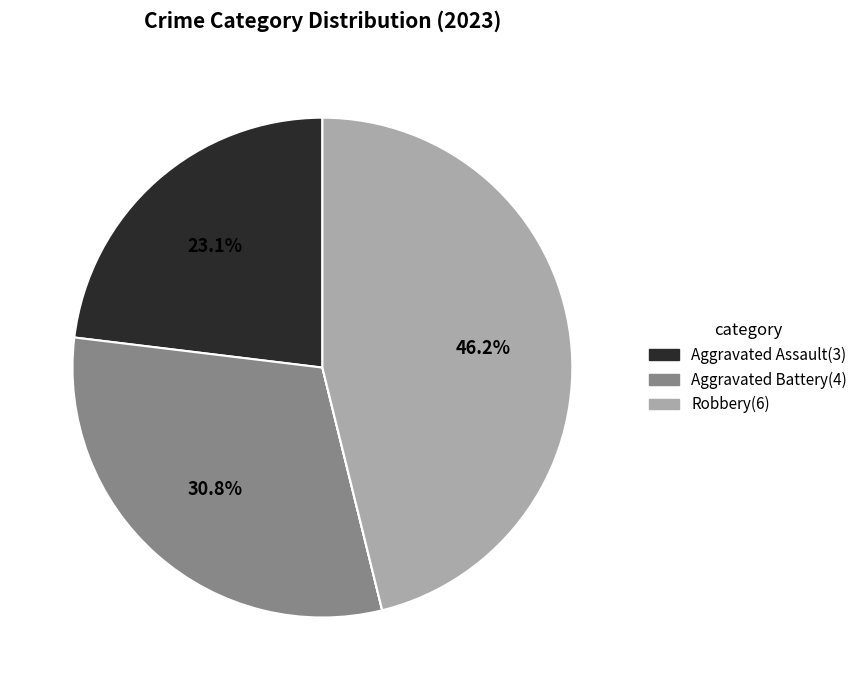

To the nearest percent, what is the average slice percentage?

20%